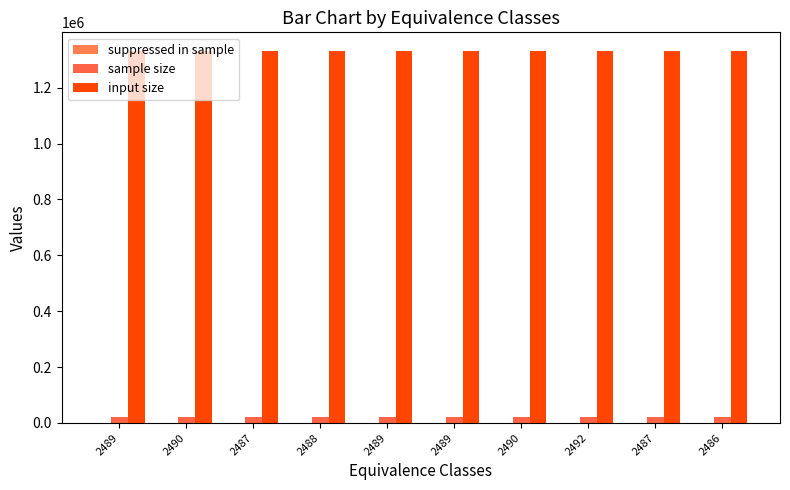

Does the chart contain stacked bars?

No